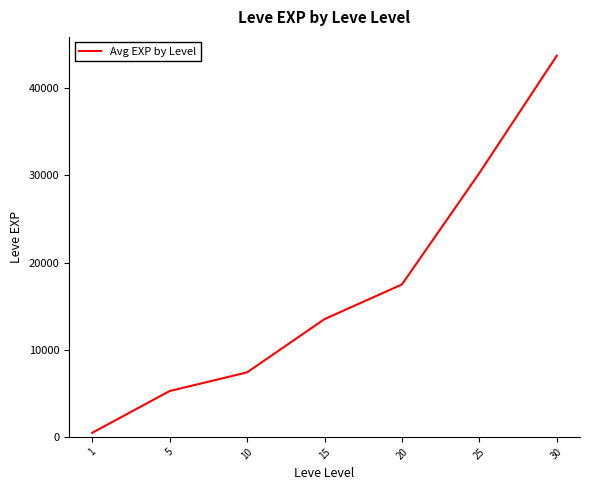

What is the smallest value displayed?

467.0